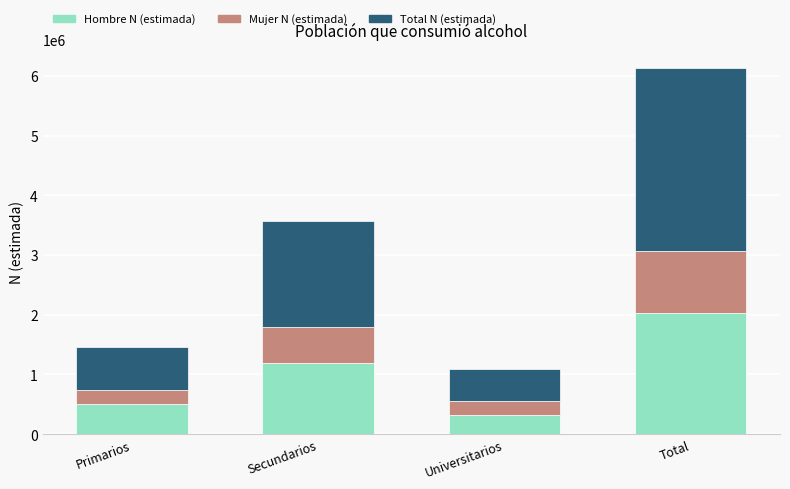

What is the value of the Hombre N (estimada) bar at the 3rd from the left?

324115